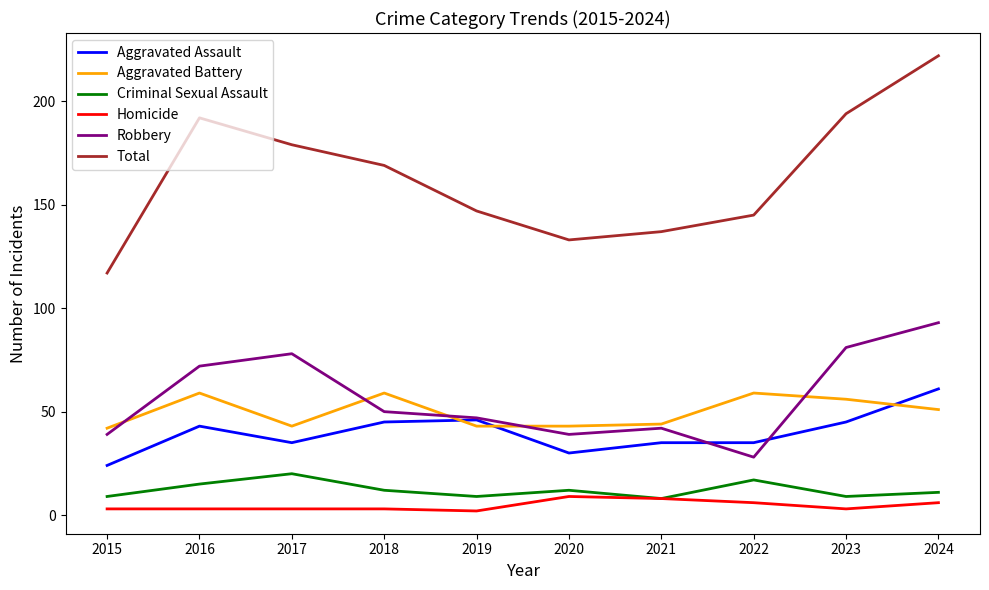

Reading left to right, list all the values displayed in this chart.

Aggravated Assault: 2015=24	2016=43	2017=35	2018=45	2019=46	2020=30	2021=35	2022=35	2023=45	2024=61
Aggravated Battery: 2015=42	2016=59	2017=43	2018=59	2019=43	2020=43	2021=44	2022=59	2023=56	2024=51
Criminal Sexual Assault: 2015=9	2016=15	2017=20	2018=12	2019=9	2020=12	2021=8	2022=17	2023=9	2024=11
Homicide: 2015=3	2016=3	2017=3	2018=3	2019=2	2020=9	2021=8	2022=6	2023=3	2024=6
Robbery: 2015=39	2016=72	2017=78	2018=50	2019=47	2020=39	2021=42	2022=28	2023=81	2024=93
Total: 2015=117	2016=192	2017=179	2018=169	2019=147	2020=133	2021=137	2022=145	2023=194	2024=222